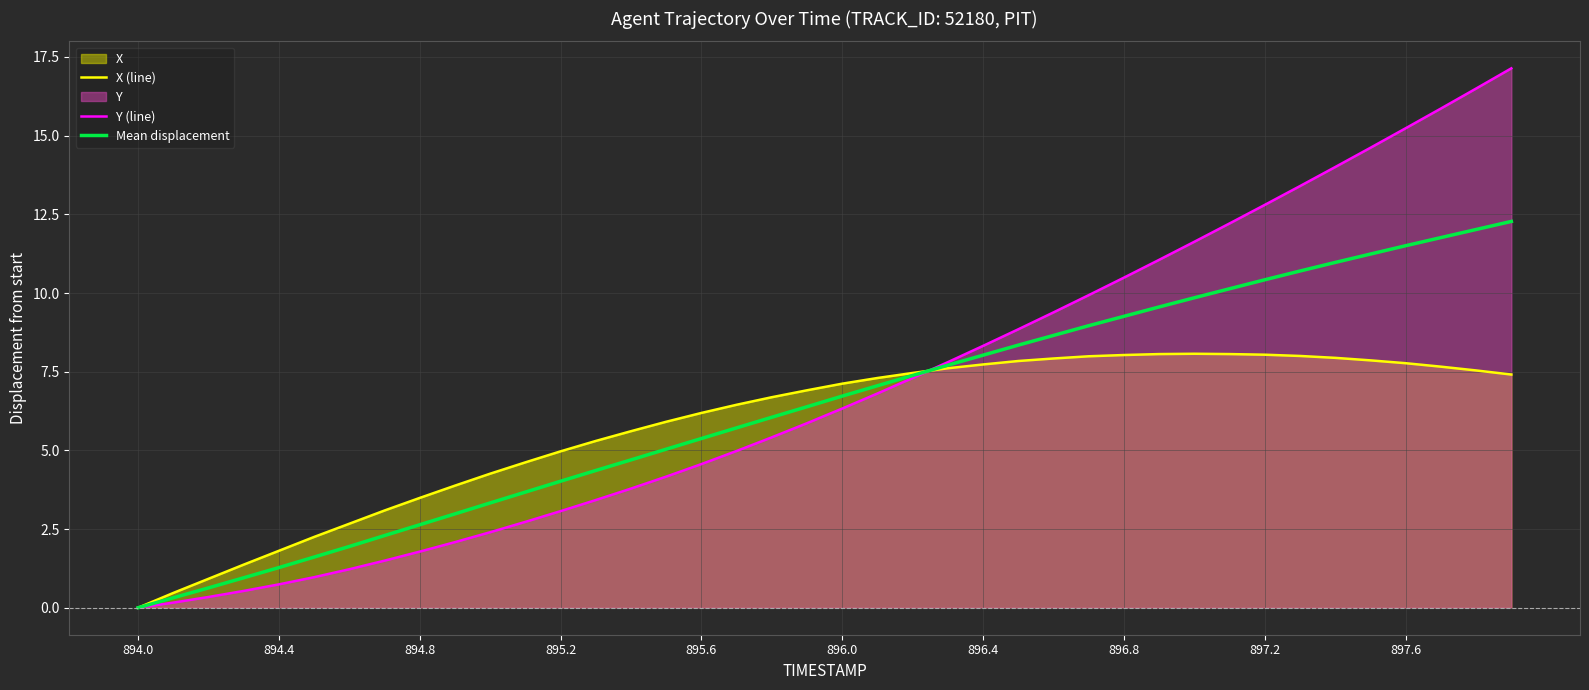

True or false: X (line) and Y (line) cross at least once.

True